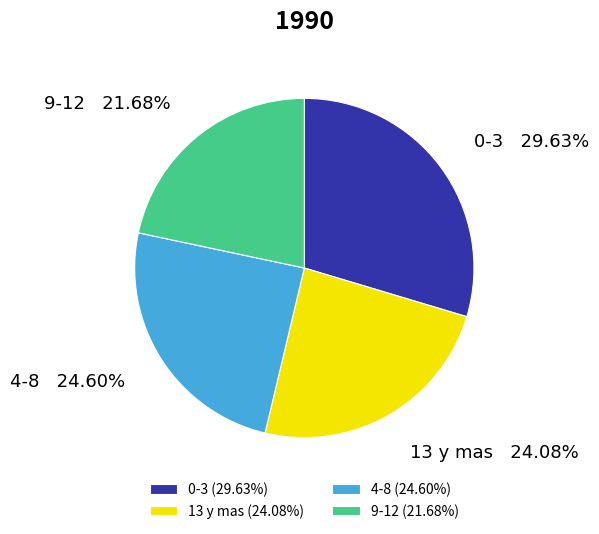

Count the number of slices in the pie.

4